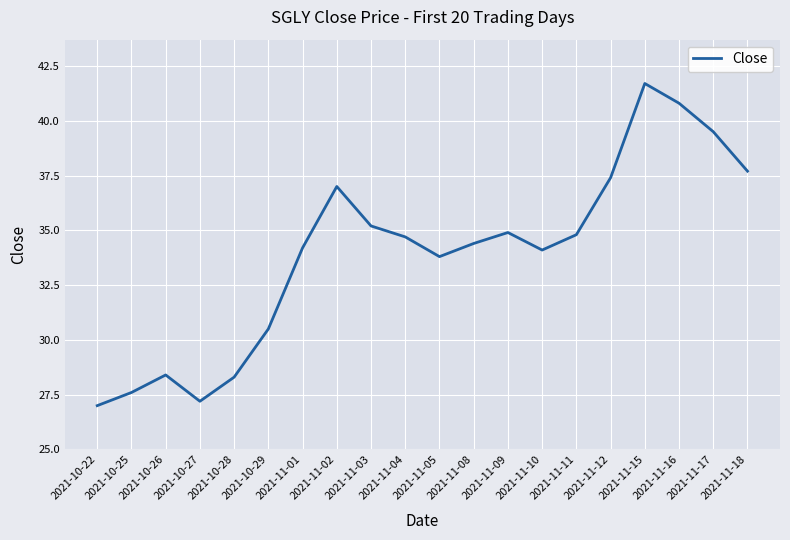

True or false: the data shows 43.8 at 2021-10-25.

False